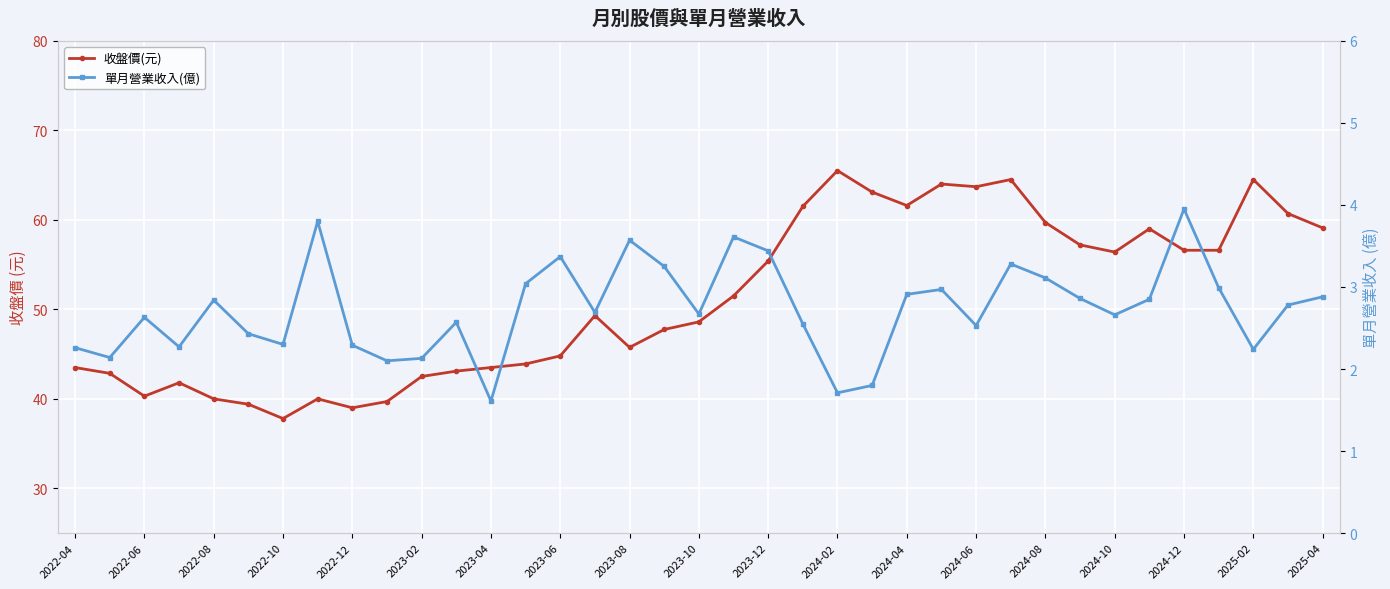

How many values in the 單月營業收入(億) series exceed 2?

34